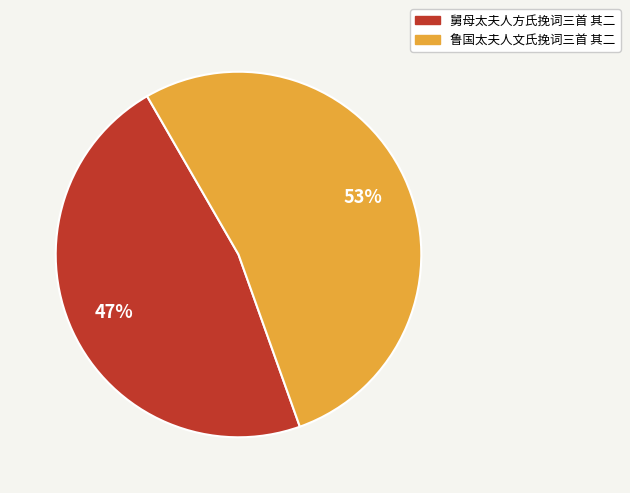

To the nearest percent, what is the difference between the 鲁国太夫人文氏挽词三首 其二 and 舅母太夫人方氏挽词三首 其二 slice percentages?

6%